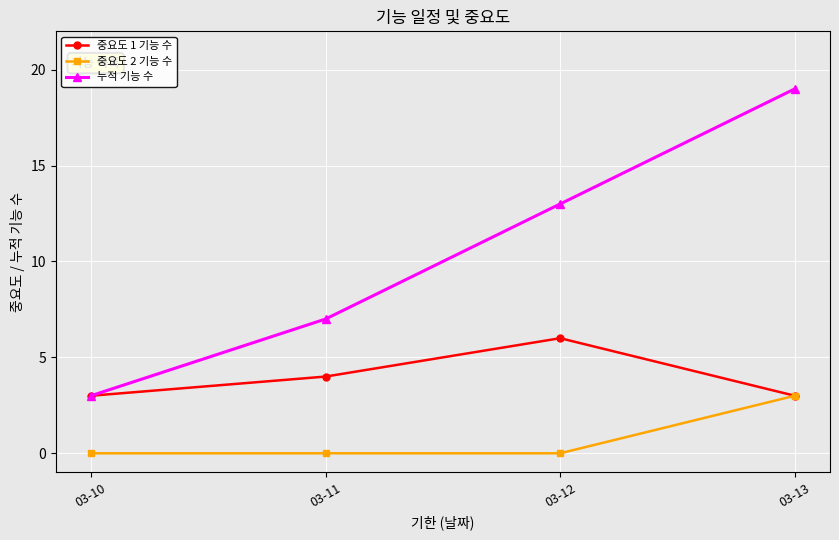

Count the 중요도 1 기능 수 values in the range 3 to 6.

4